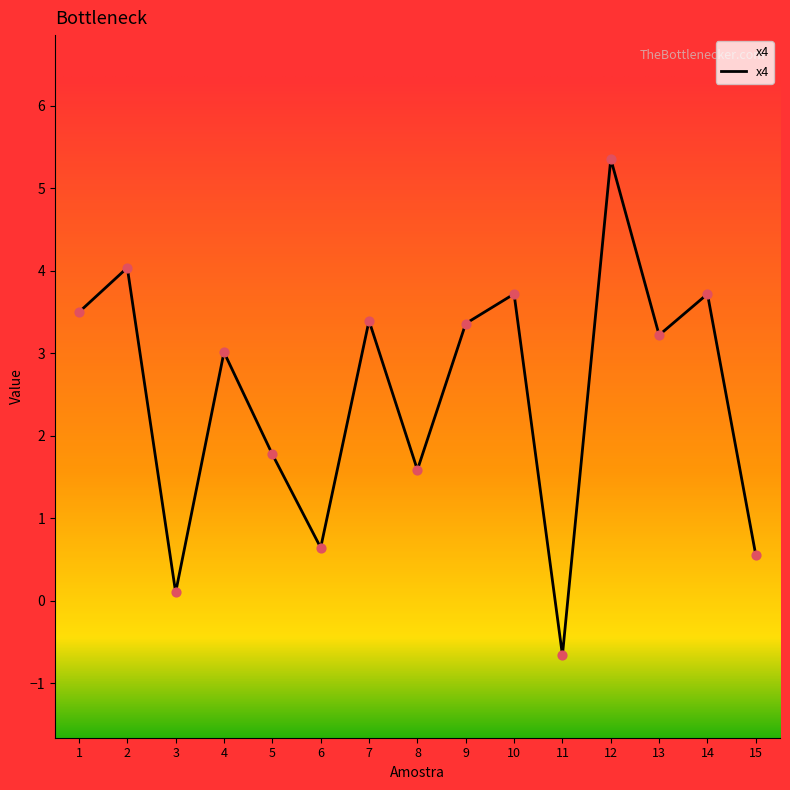

What is the change in value from 11 to 14?

+4.4